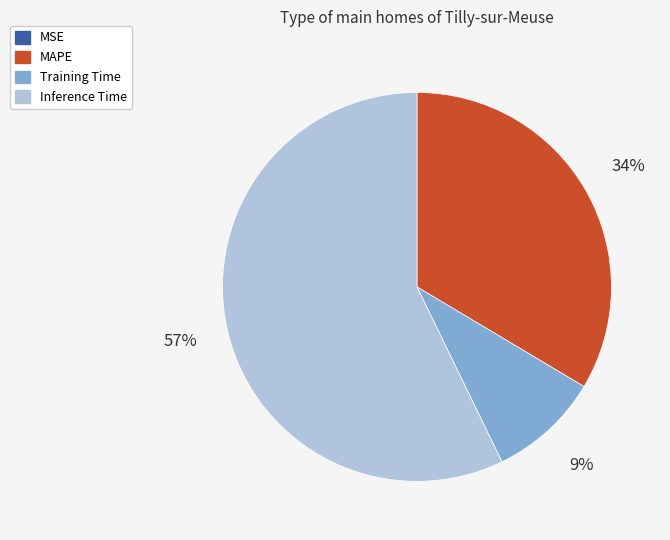

Does any single category account for the majority?

Yes